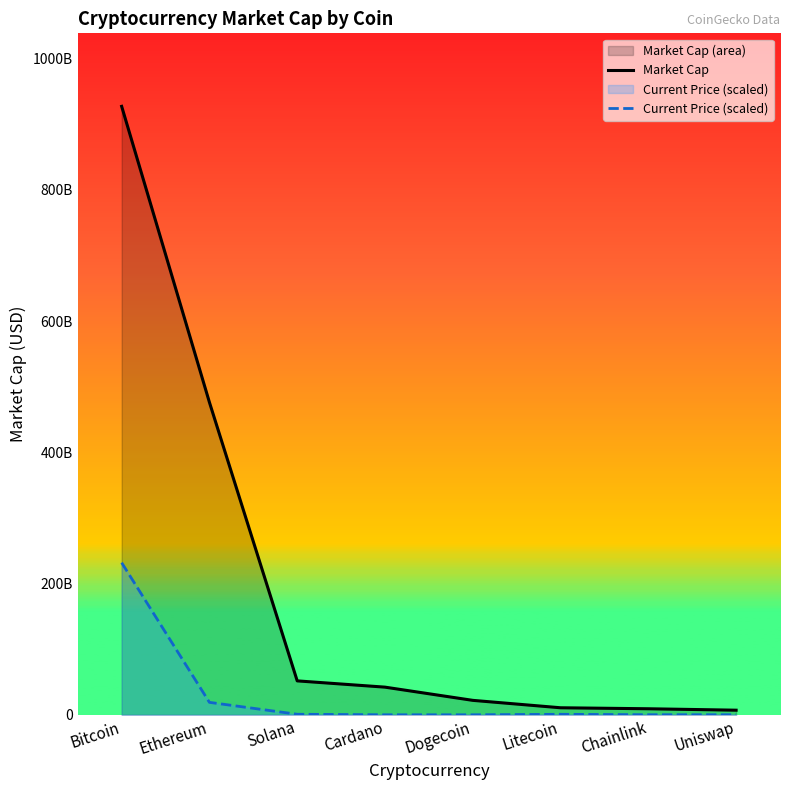

Which series has the largest range (max minus min)?

Market Cap